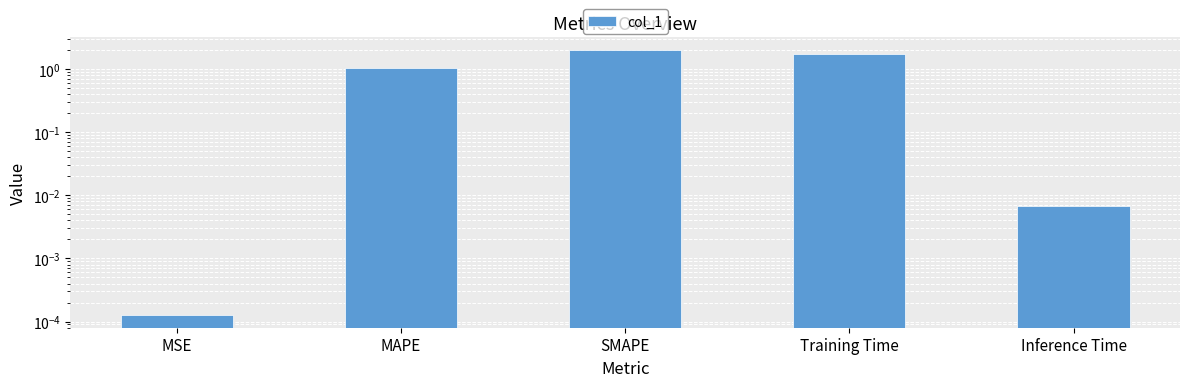

Reading left to right, what are all the values shown in this chart?

0.0	1.0	2.0	1.8	0.0